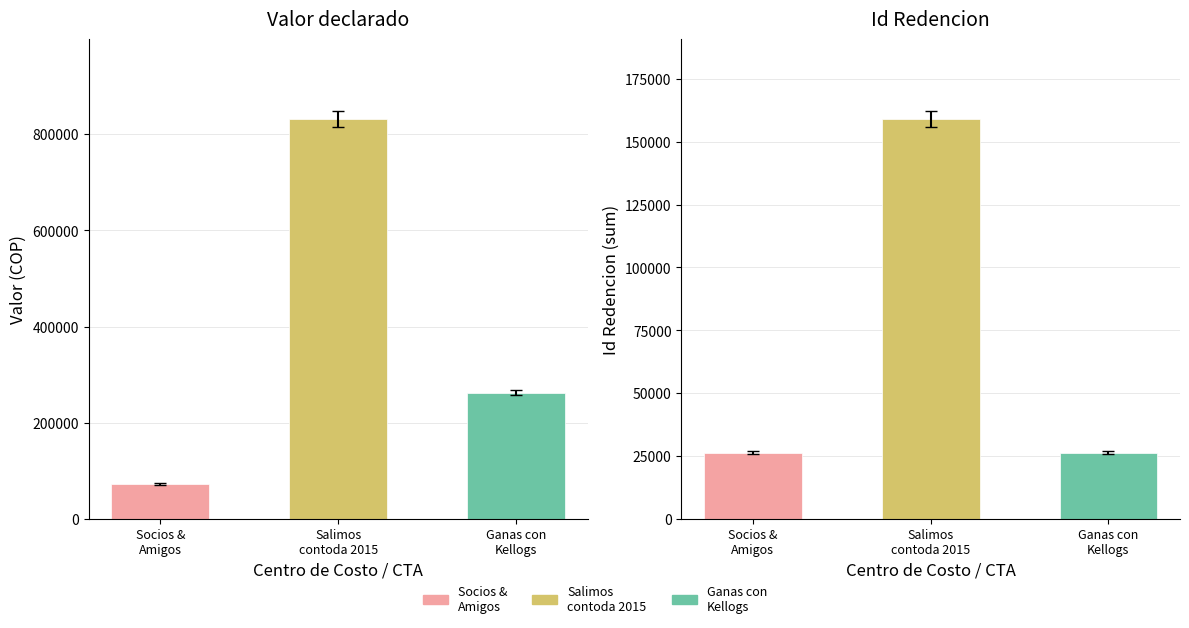

List the labels in order of value, smallest first.

Socios &
Amigos, Ganas con
Kellogs, Salimos
contoda 2015